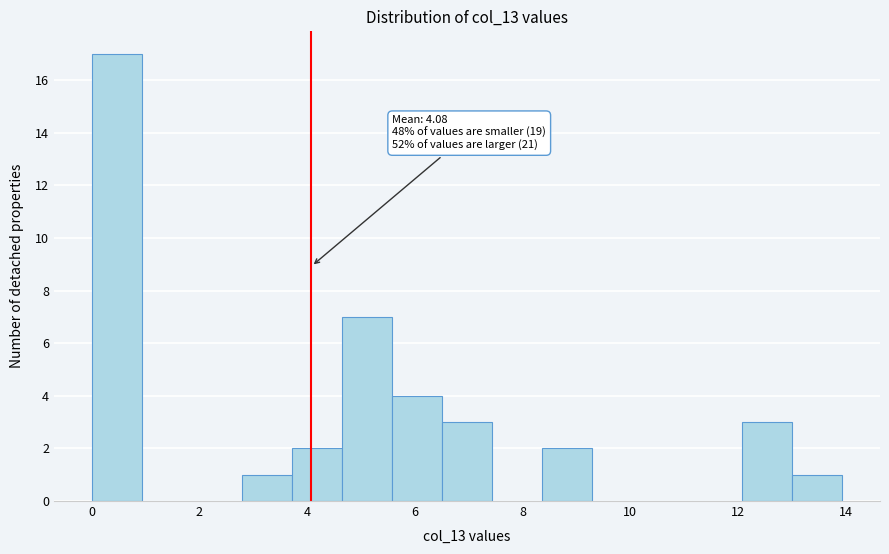

Over which range of the x-axis is the bar tallest?

0.0 to 1.0